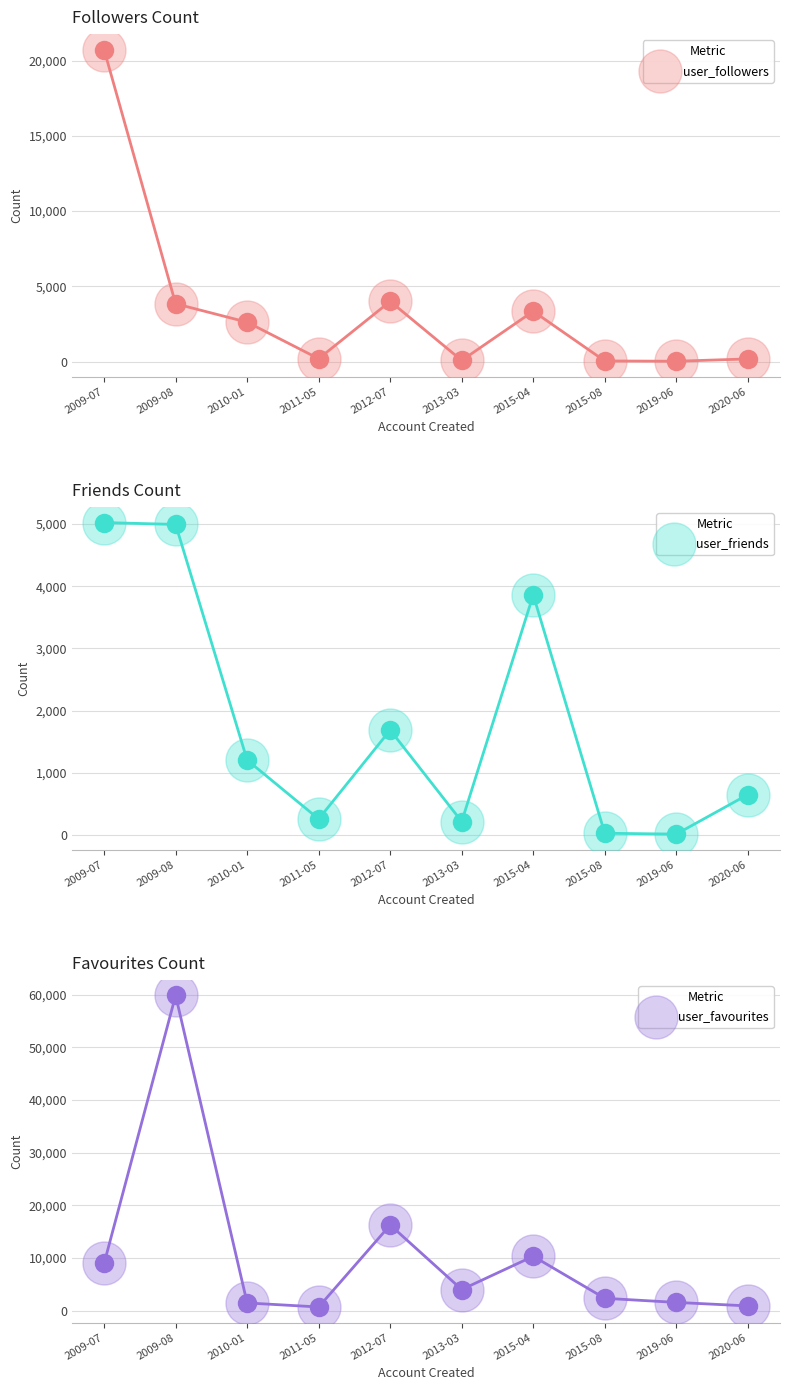

What are all the series names shown in the legend?

user_followers, user_friends, user_favourites